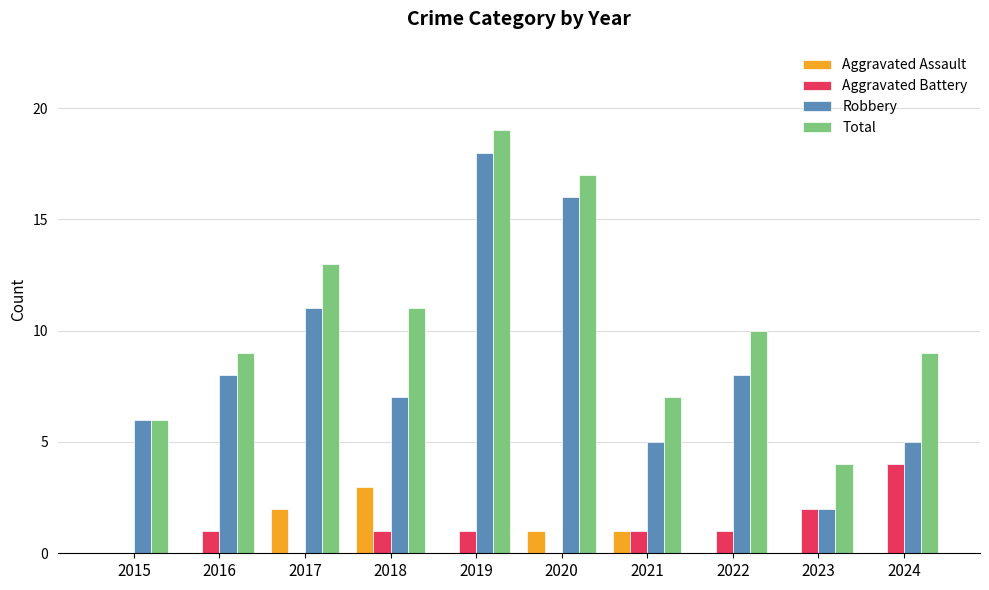

Which category has the highest value in the Total series?

2019